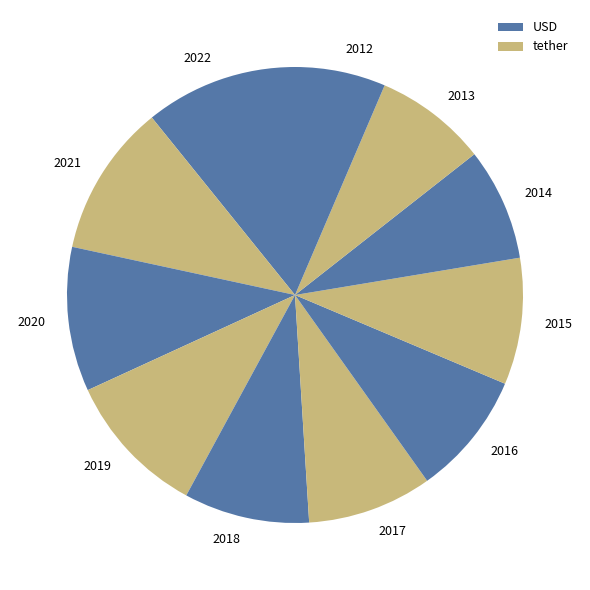

Is the sum of 2017 and 2020 greater than half?

No